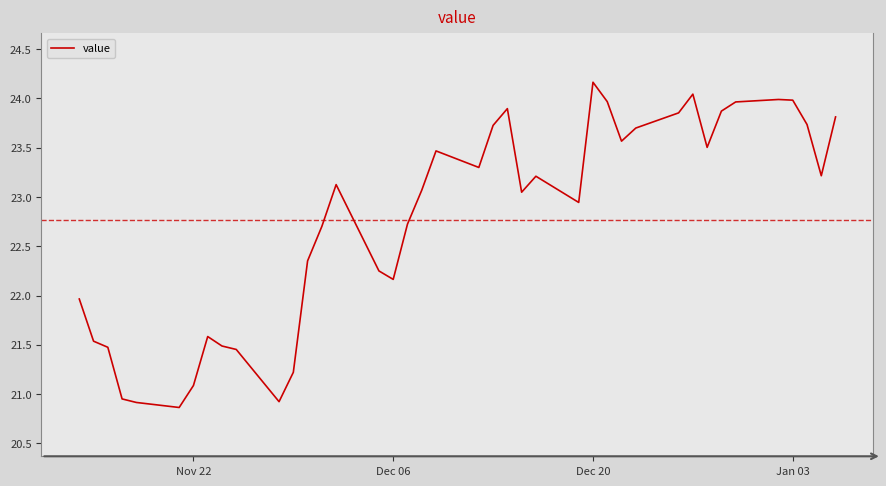

What is the maximum value shown in the chart?

24.2